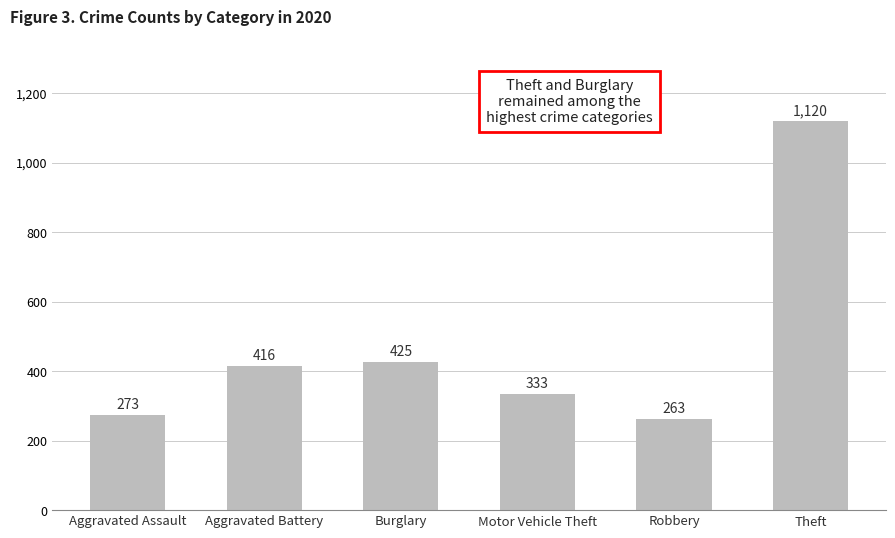

Approximately how many times larger is the value at Motor Vehicle Theft compared to Robbery?

1.3